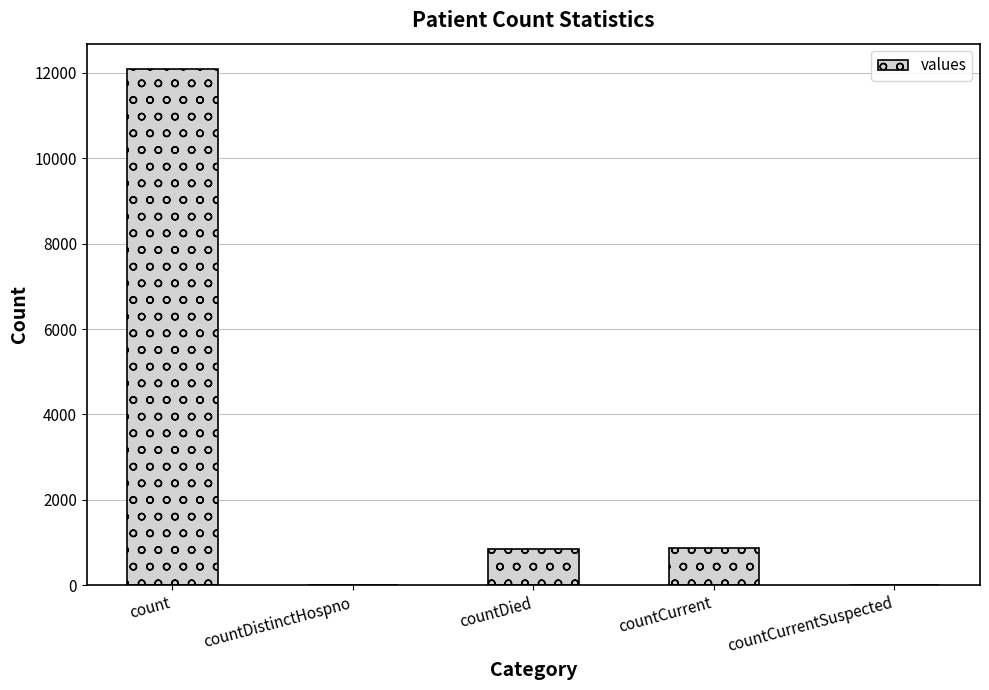

What is the change in value from countCurrent to countCurrentSuspected?

-868